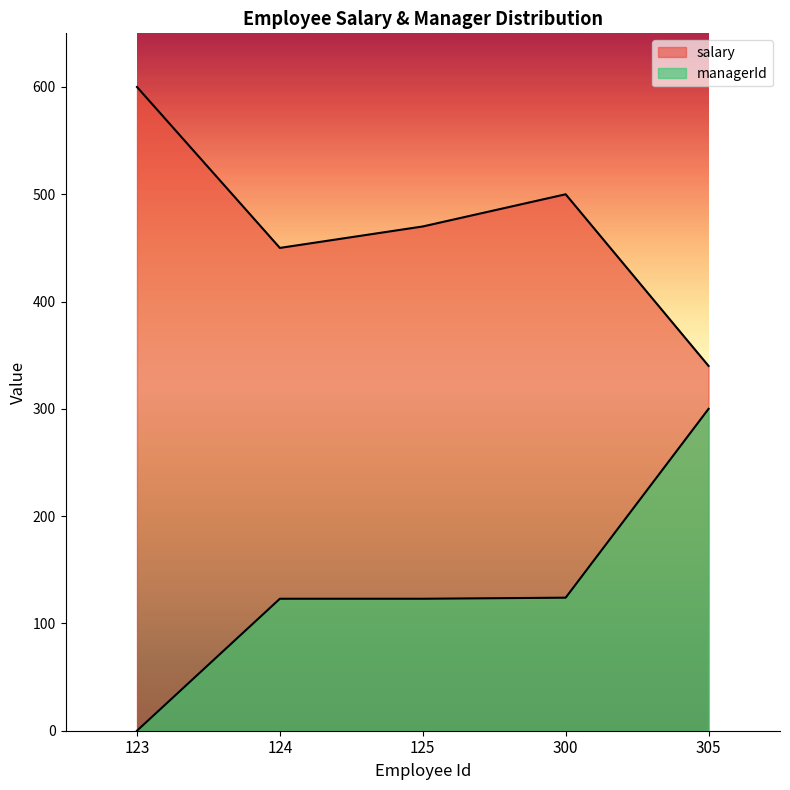

True or false: salary and managerId cross at least once.

False